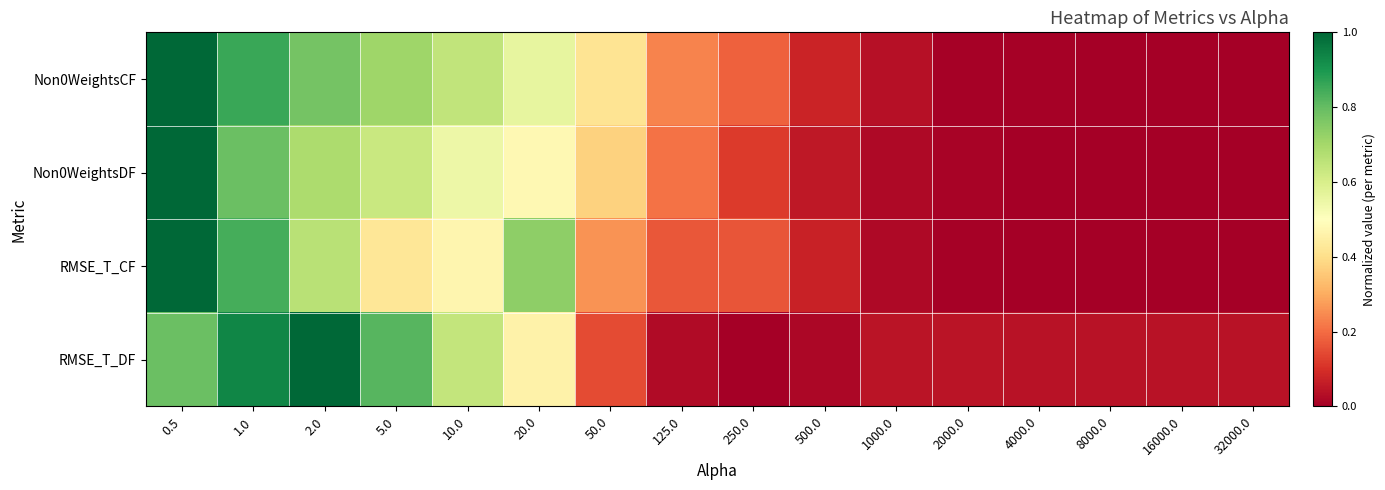

Reading left to right, list all the values displayed in this chart.

Non0WeightsCF: 0.5=1.0	1.0=0.9	2.0=0.8	5.0=0.7	10.0=0.6	20.0=0.6	50.0=0.4	125.0=0.2	250.0=0.2	500.0=0.1	1000.0=0.0	2000.0=0.0	4000.0=0.0	8000.0=0.0	16000.0=0.0	32000.0=0.0
Non0WeightsDF: 0.5=1.0	1.0=0.8	2.0=0.7	5.0=0.6	10.0=0.5	20.0=0.5	50.0=0.4	125.0=0.2	250.0=0.1	500.0=0.1	1000.0=0.0	2000.0=0.0	4000.0=0.0	8000.0=0.0	16000.0=0.0	32000.0=0.0
RMSE_T_CF: 0.5=1.0	1.0=0.8	2.0=0.7	5.0=0.4	10.0=0.5	20.0=0.7	50.0=0.3	125.0=0.2	250.0=0.2	500.0=0.1	1000.0=0.0	2000.0=0.0	4000.0=0.0	8000.0=0.0	16000.0=0.0	32000.0=0.0
RMSE_T_DF: 0.5=0.8	1.0=0.9	2.0=1.0	5.0=0.8	10.0=0.6	20.0=0.5	50.0=0.1	125.0=0.0	250.0=0.0	500.0=0.0	1000.0=0.0	2000.0=0.0	4000.0=0.0	8000.0=0.0	16000.0=0.0	32000.0=0.0